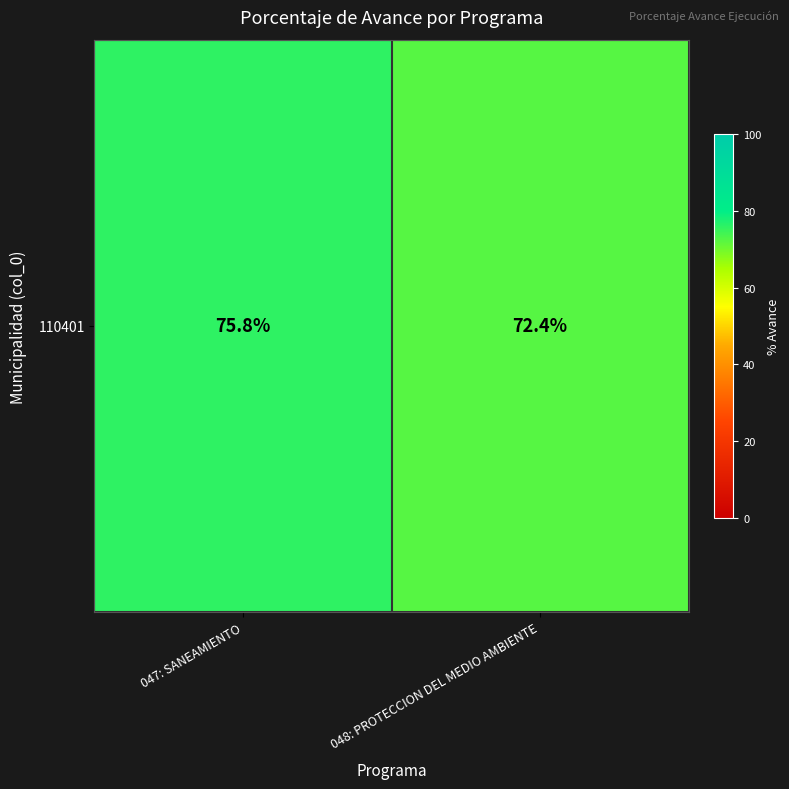

At which category does the chart reach its peak across all series?

047: SANEAMIENTO